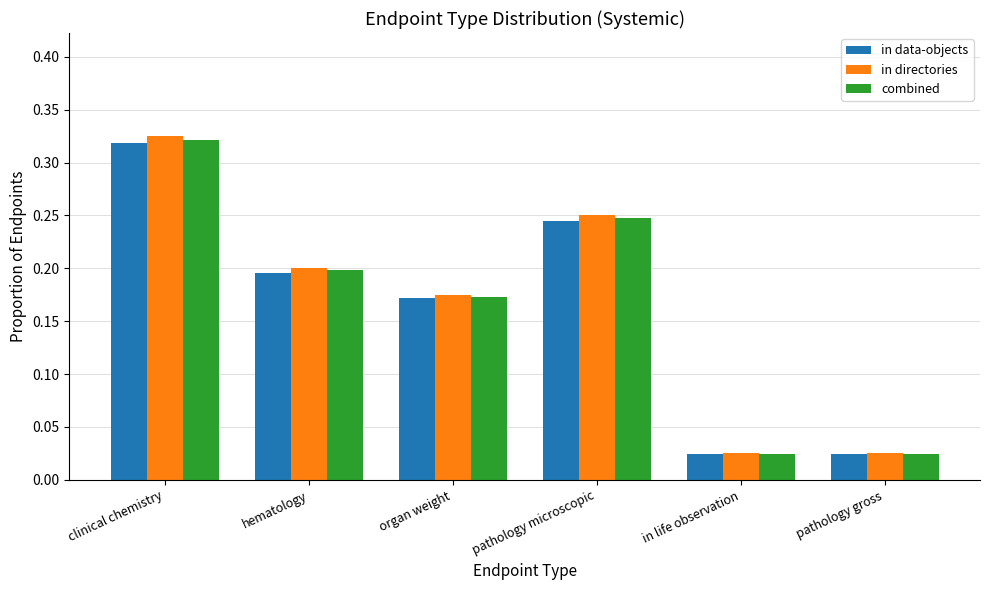

Which series has the widest spread of values?

in directories